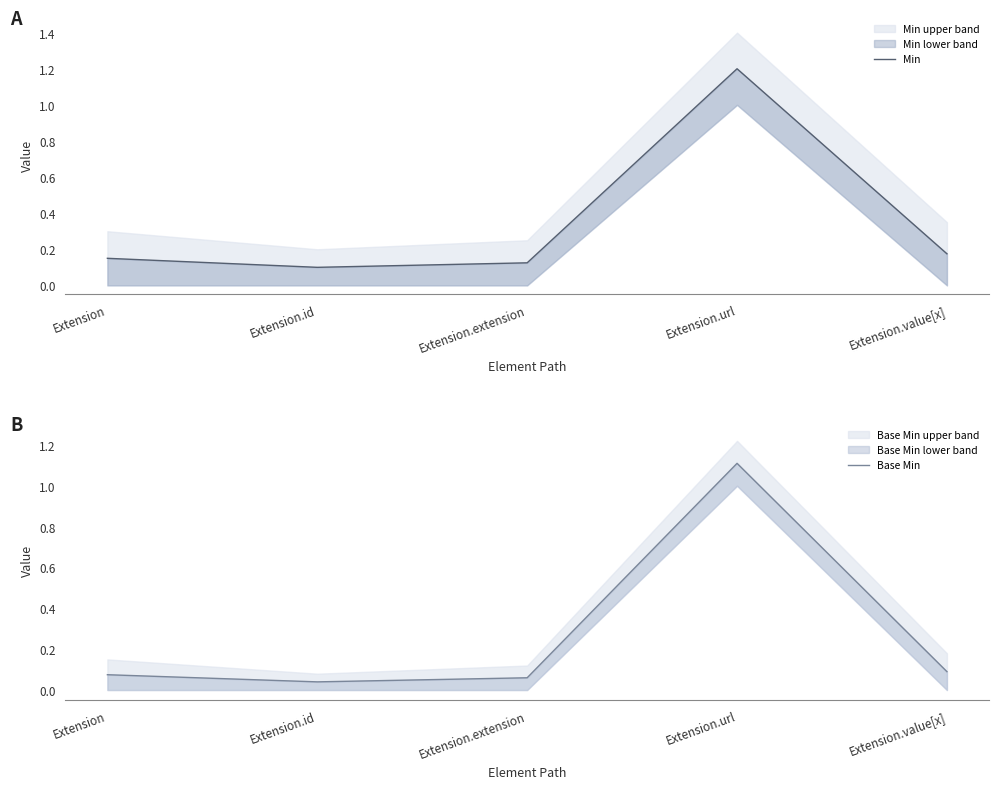

What are all the series names shown in the legend?

Min, Base Min